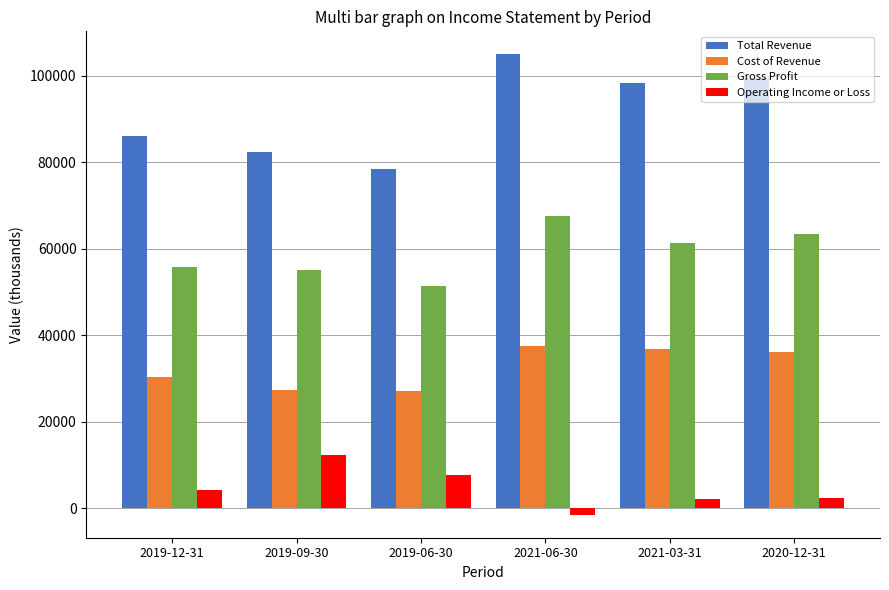

What is the sum of all Operating Income or Loss values?

27100